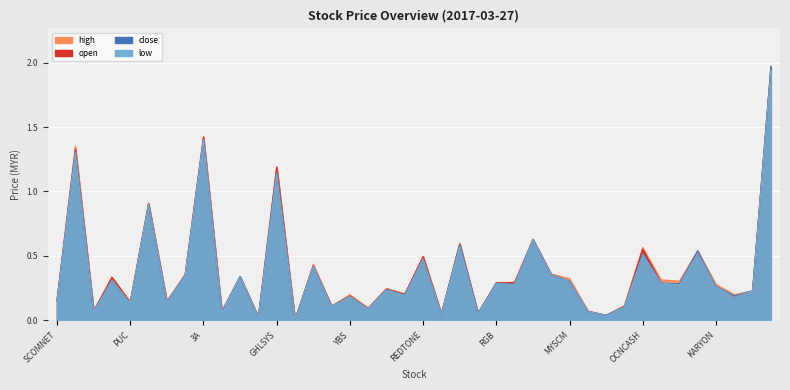

True or false: close and low intersect in this chart.

False